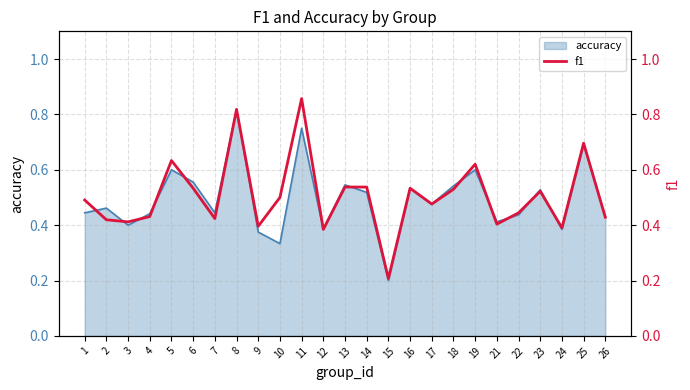

The value at 19 is 0.6. True or false?

True